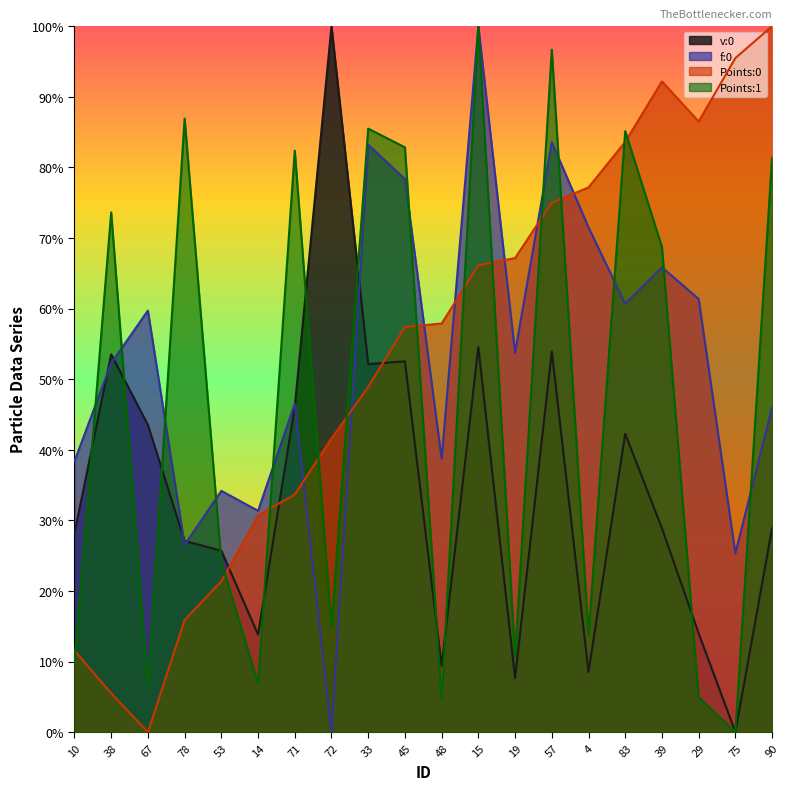

What is the difference between the maximum and minimum values in the Points:0 series?

1.0